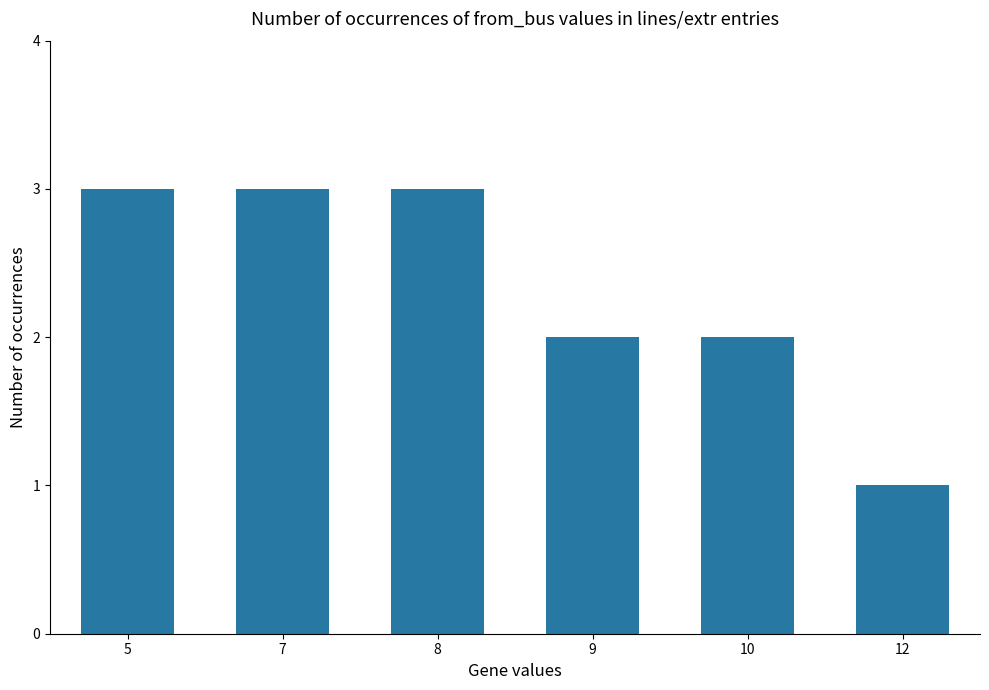

What is the value of the 2nd bar from the left?

3